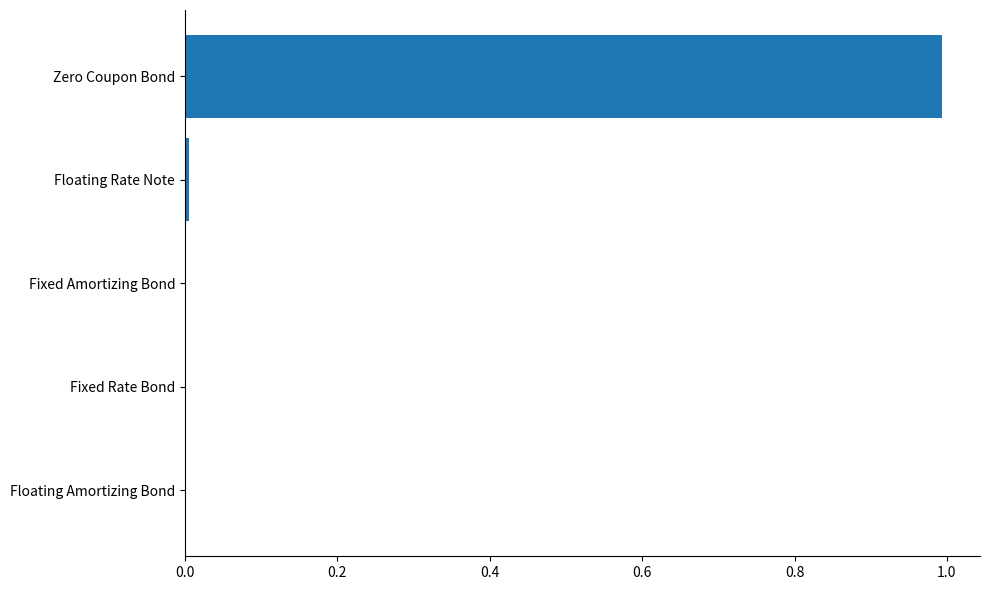

Are the bars horizontal?

Yes